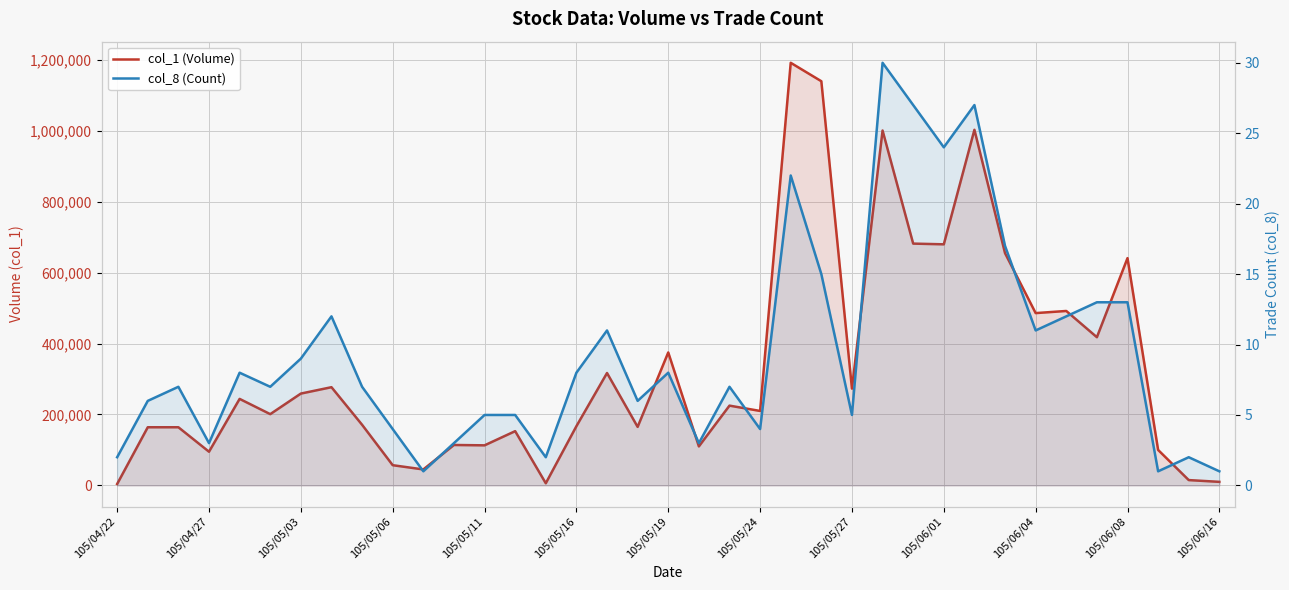

How many interior local peaks does the col_8 (Count) series have?

10